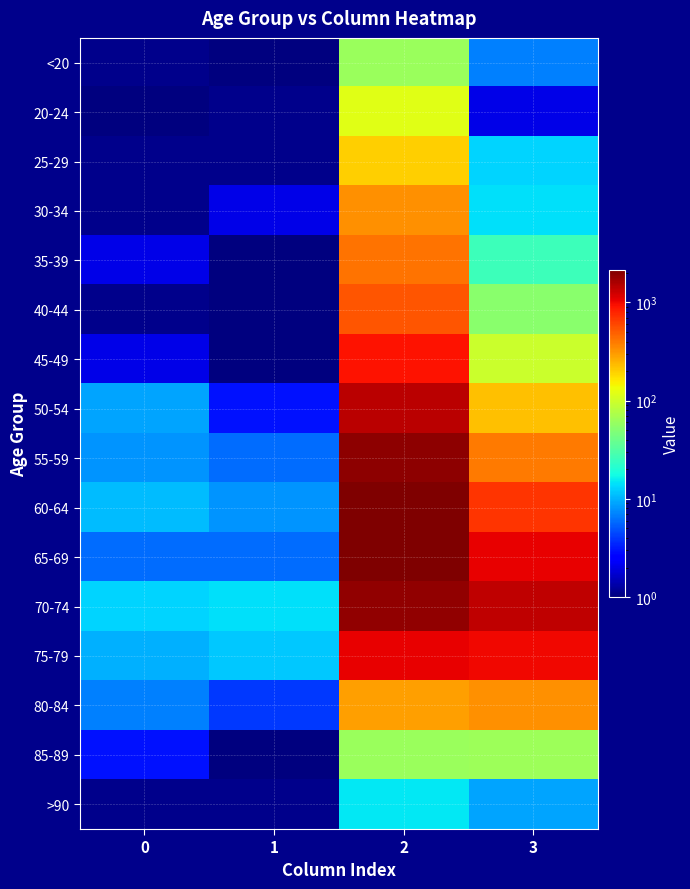

Reading left to right, what are all the values shown in this chart?

<20: 0=0	1=1	2=62	3=7
20-24: 0=1	1=0	2=121	3=2
25-29: 0=0	1=0	2=196	3=13
30-34: 0=0	1=2	2=333	3=14
35-39: 0=2	1=1	2=420	3=26
40-44: 0=0	1=1	2=530	3=53
45-49: 0=2	1=1	2=915	3=97
50-54: 0=9	1=3	2=1450	3=227
55-59: 0=8	1=6	2=1965	3=392
60-64: 0=11	1=8	2=2151	3=689
65-69: 0=6	1=6	2=2130	3=1057
70-74: 0=13	1=14	2=1882	3=1381
75-79: 0=10	1=12	2=1053	3=993
80-84: 0=7	1=4	2=296	3=333
85-89: 0=3	1=1	2=62	3=64
>90: 0=0	1=0	2=15	3=9